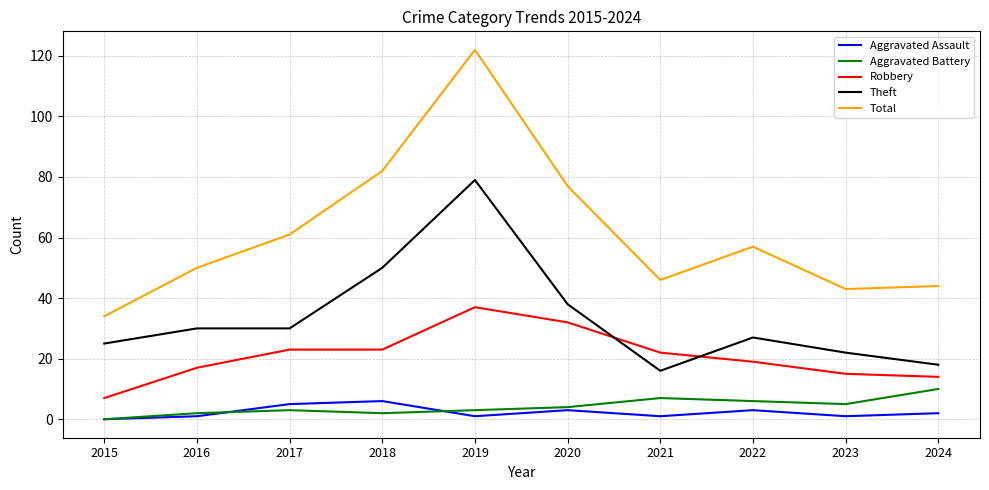

Reading left to right, list all the values displayed in this chart.

Aggravated Assault: 0	1	5	6	1	3	1	3	1	2
Aggravated Battery: 0	2	3	2	3	4	7	6	5	10
Robbery: 7	17	23	23	37	32	22	19	15	14
Theft: 25	30	30	50	79	38	16	27	22	18
Total: 34	50	61	82	122	77	46	57	43	44